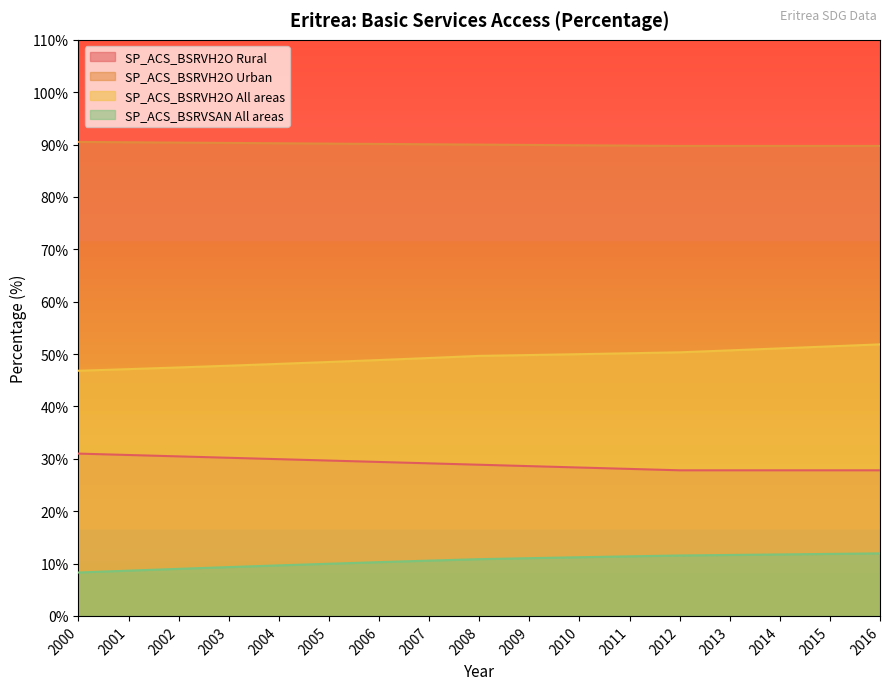

What is the difference between the highest and lowest values at 2002?

81.4